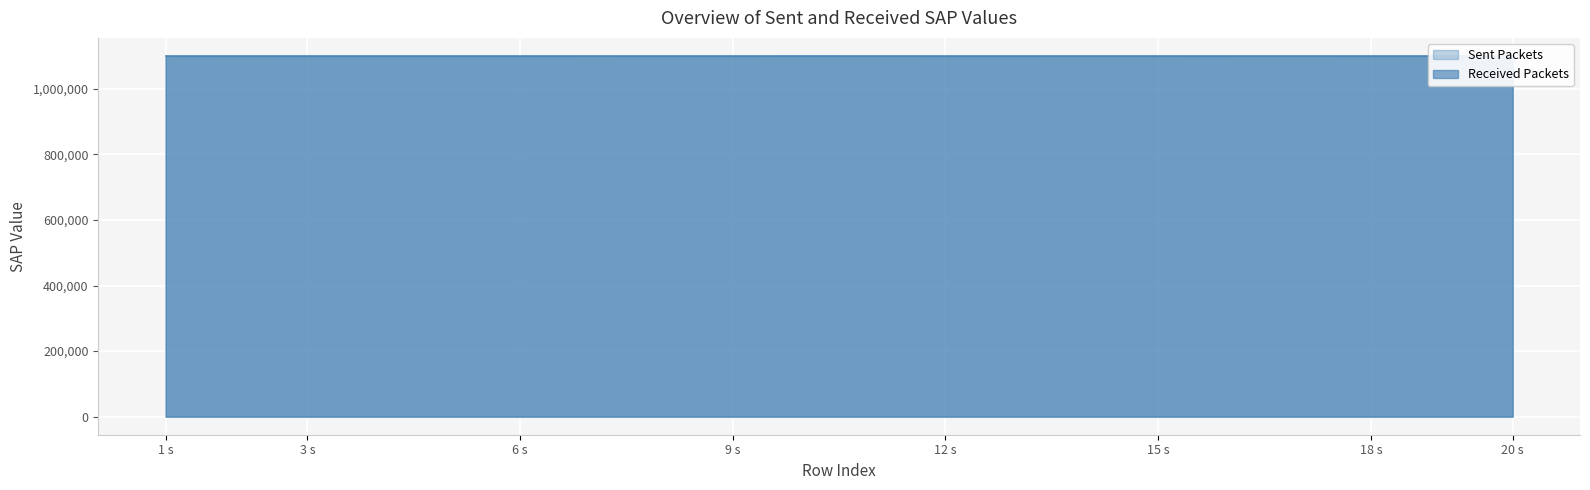

What is the difference between the highest and lowest values at 17?

1